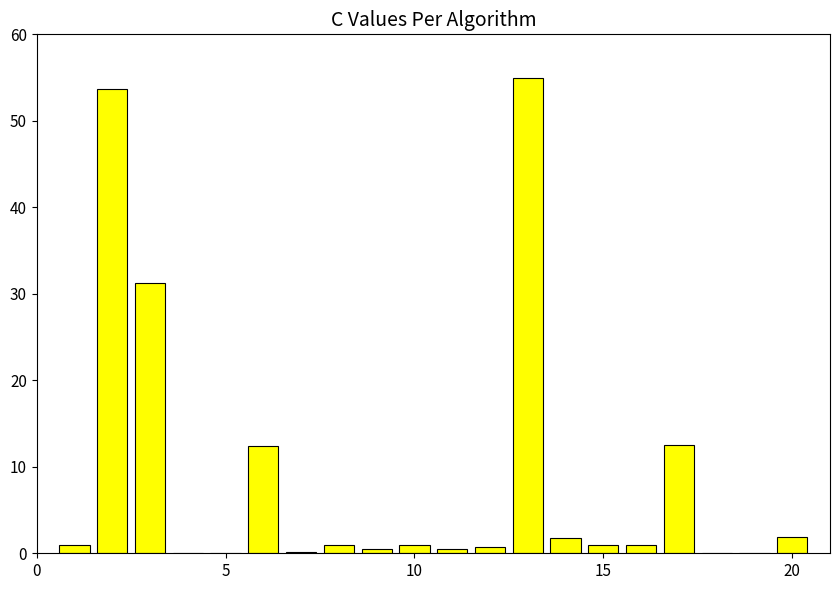

What is the maximum value shown in the chart?

55.0